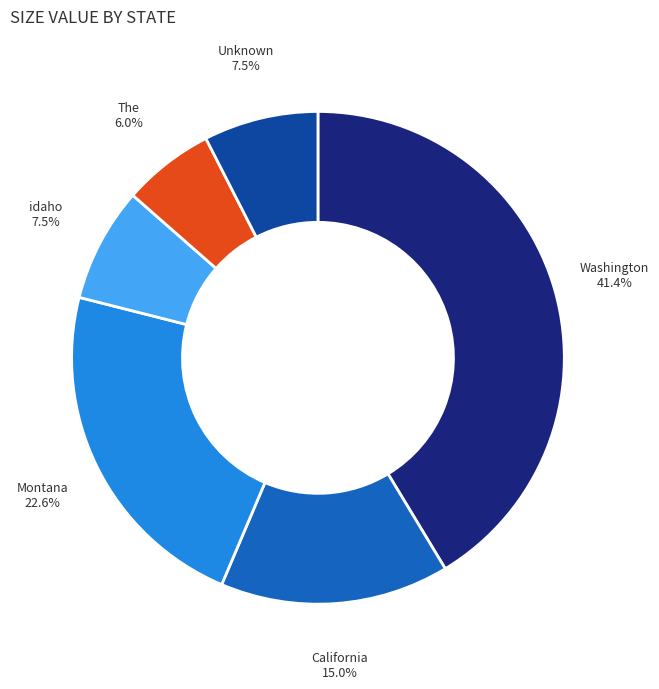

Does any single category account for the majority?

No